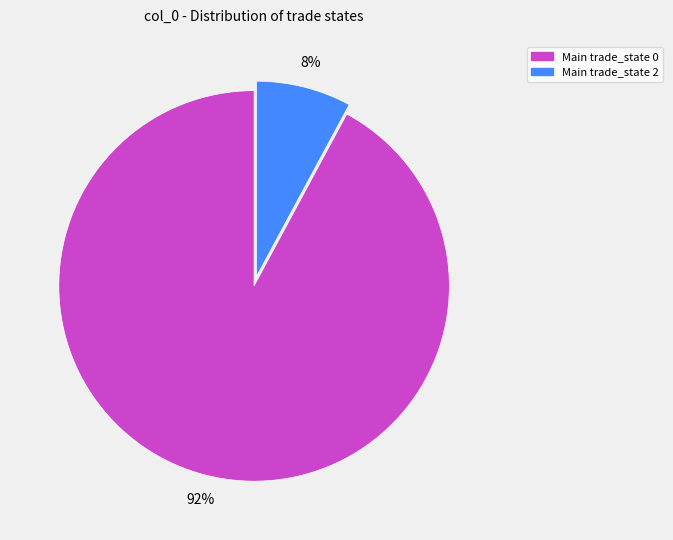

Does any single category account for the majority?

Yes